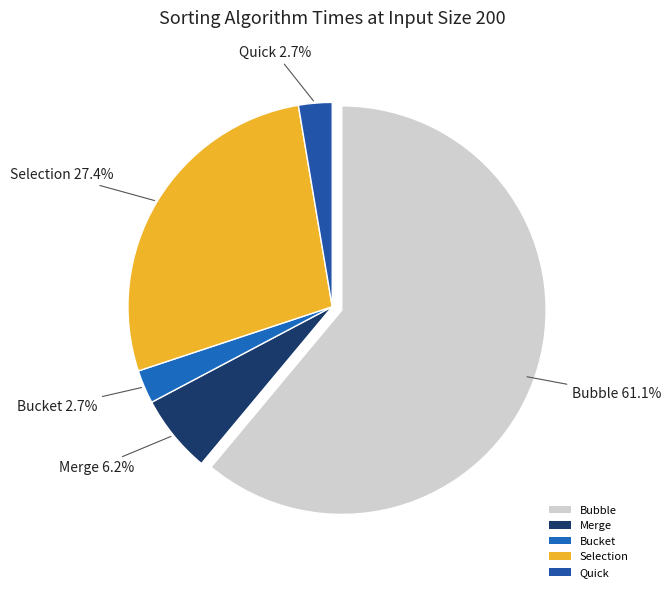

Does any single category account for the majority?

Yes